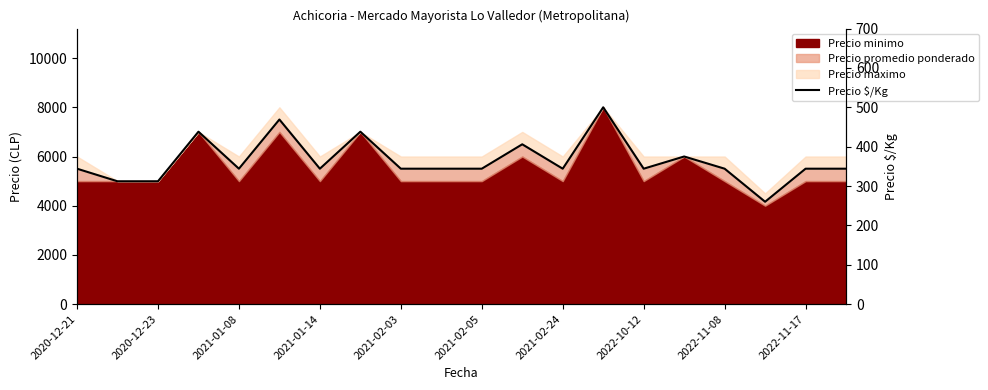

What is the value of the 19th point from the left?

344